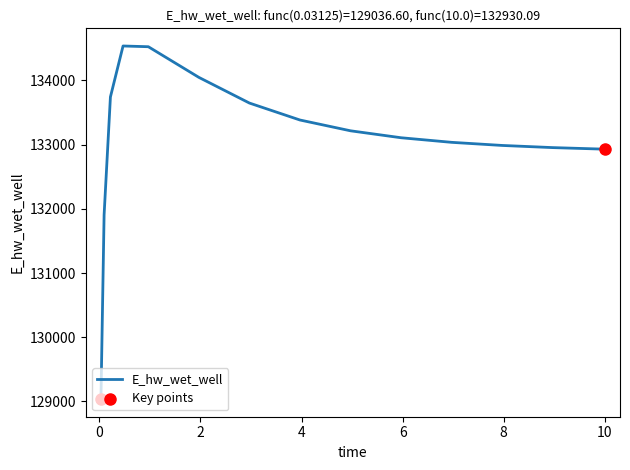

What is the maximum value shown in the chart?

134537.5